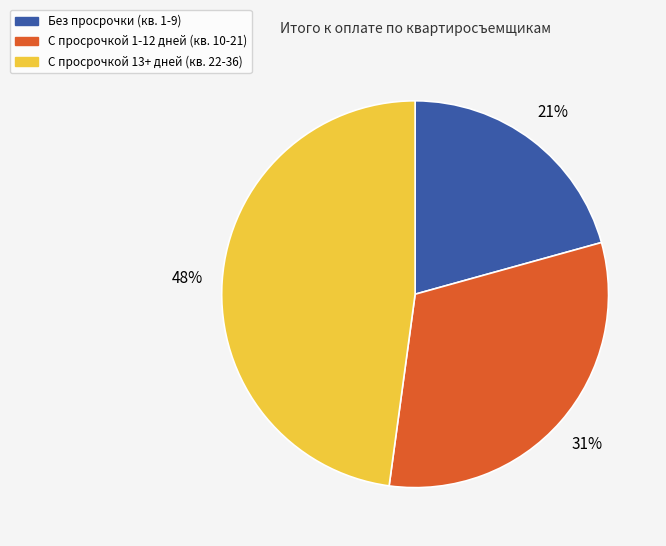

To the nearest percent, what is the difference between the largest and smallest slice percentages?

27%